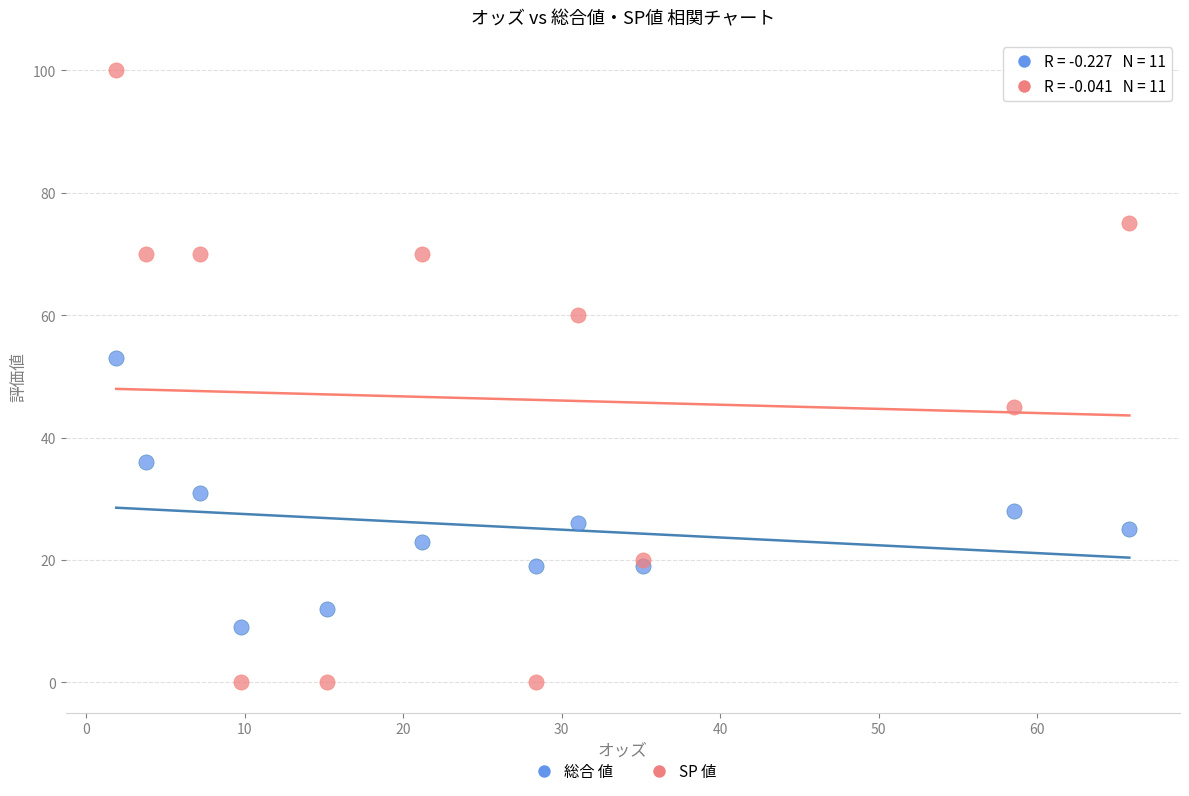

Which series contains the lowest Y value?

SP 値